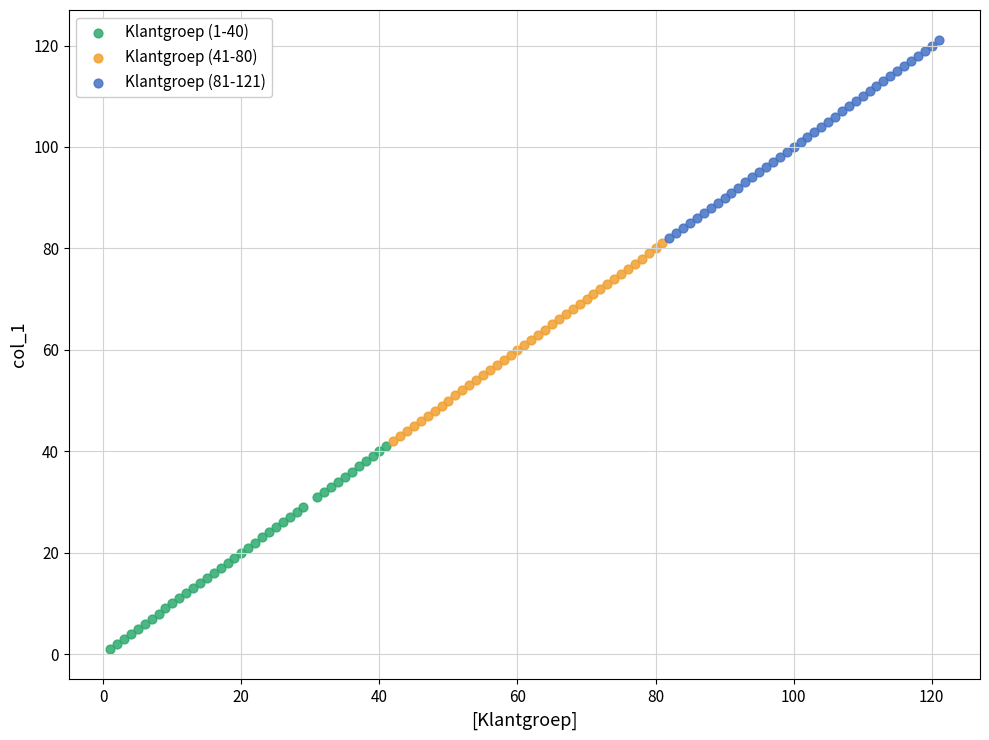

Which series contains the highest Y value?

Klantgroep (81-121)